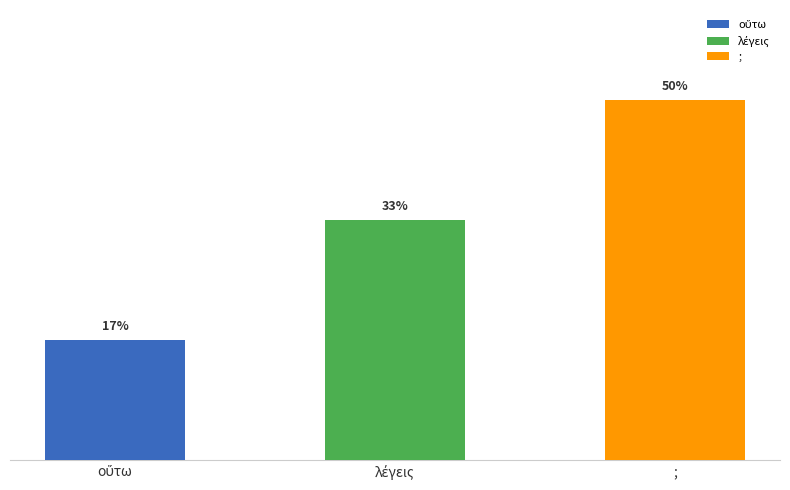

The chart shows a value of 1 at οὕτω. True or false?

True